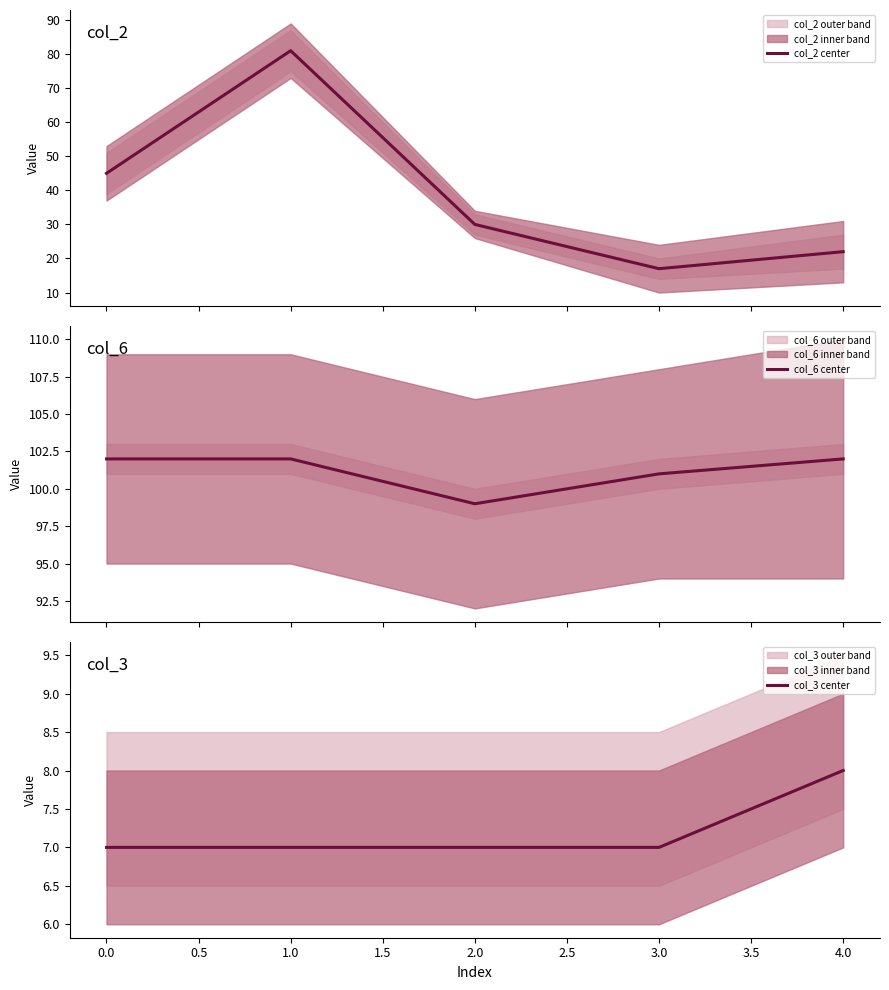

What is the lowest value of the col_2 center series?

17